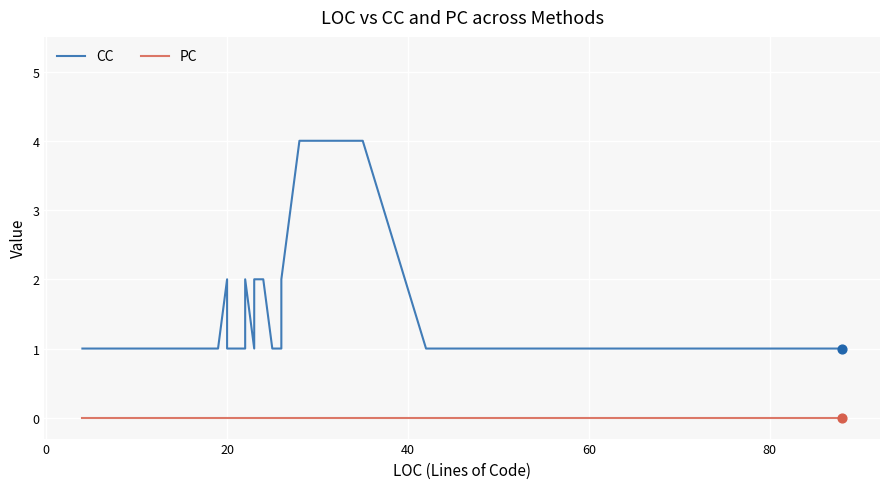

What are all the series names shown in the legend?

CC, PC